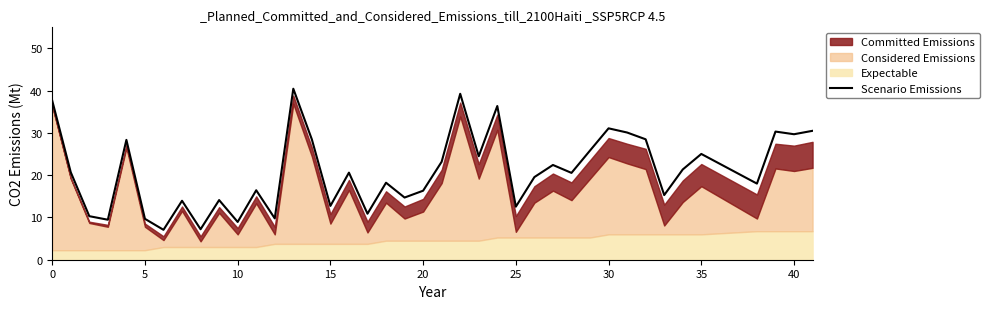

What is the highest value of the Scenario Emissions series?

40.5